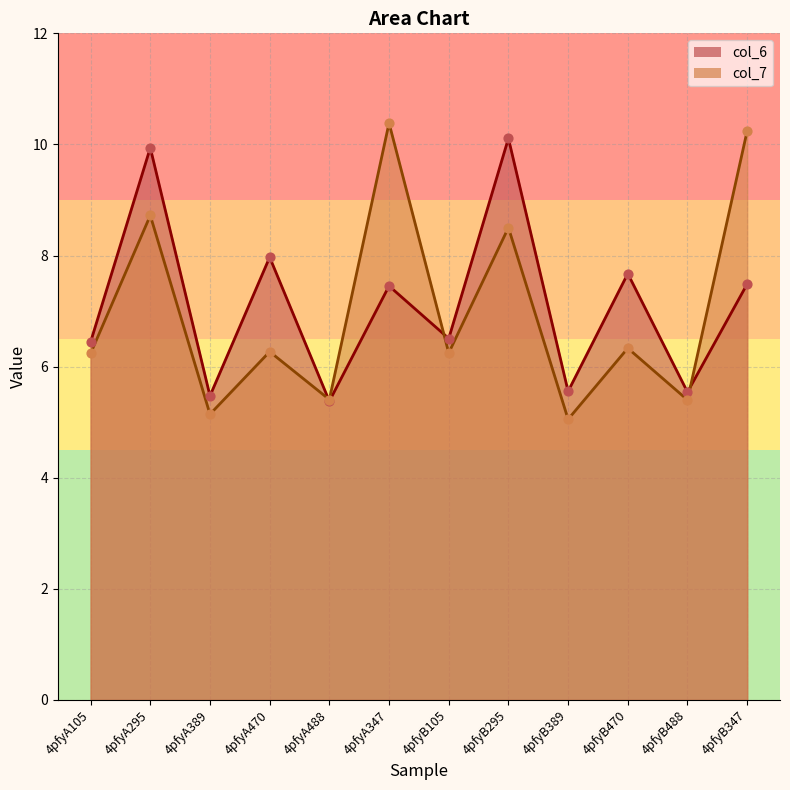

Which series has the largest Y range (max minus min)?

col_7